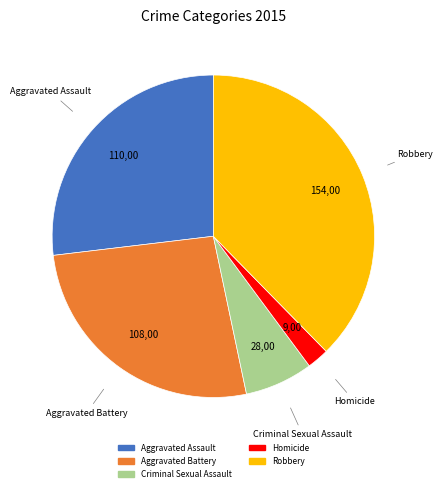

Do Robbery and Criminal Sexual Assault together represent more than half of the pie?

No